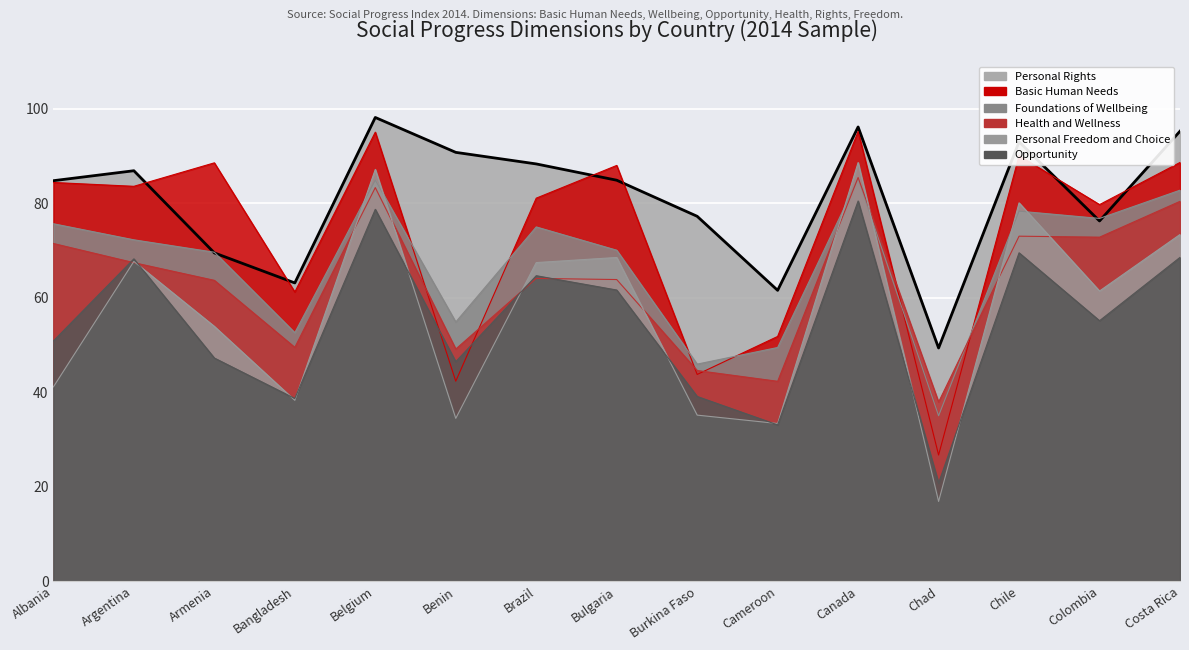

What is the smallest value displayed?

16.9